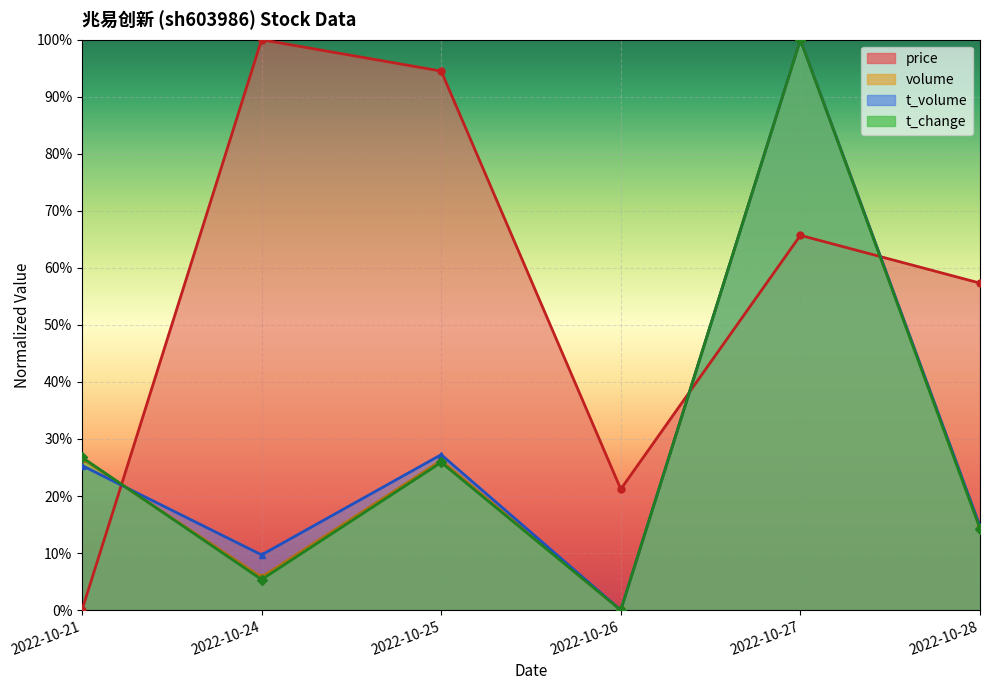

Between 2022-10-28 and 2022-10-26, which is larger?

2022-10-28